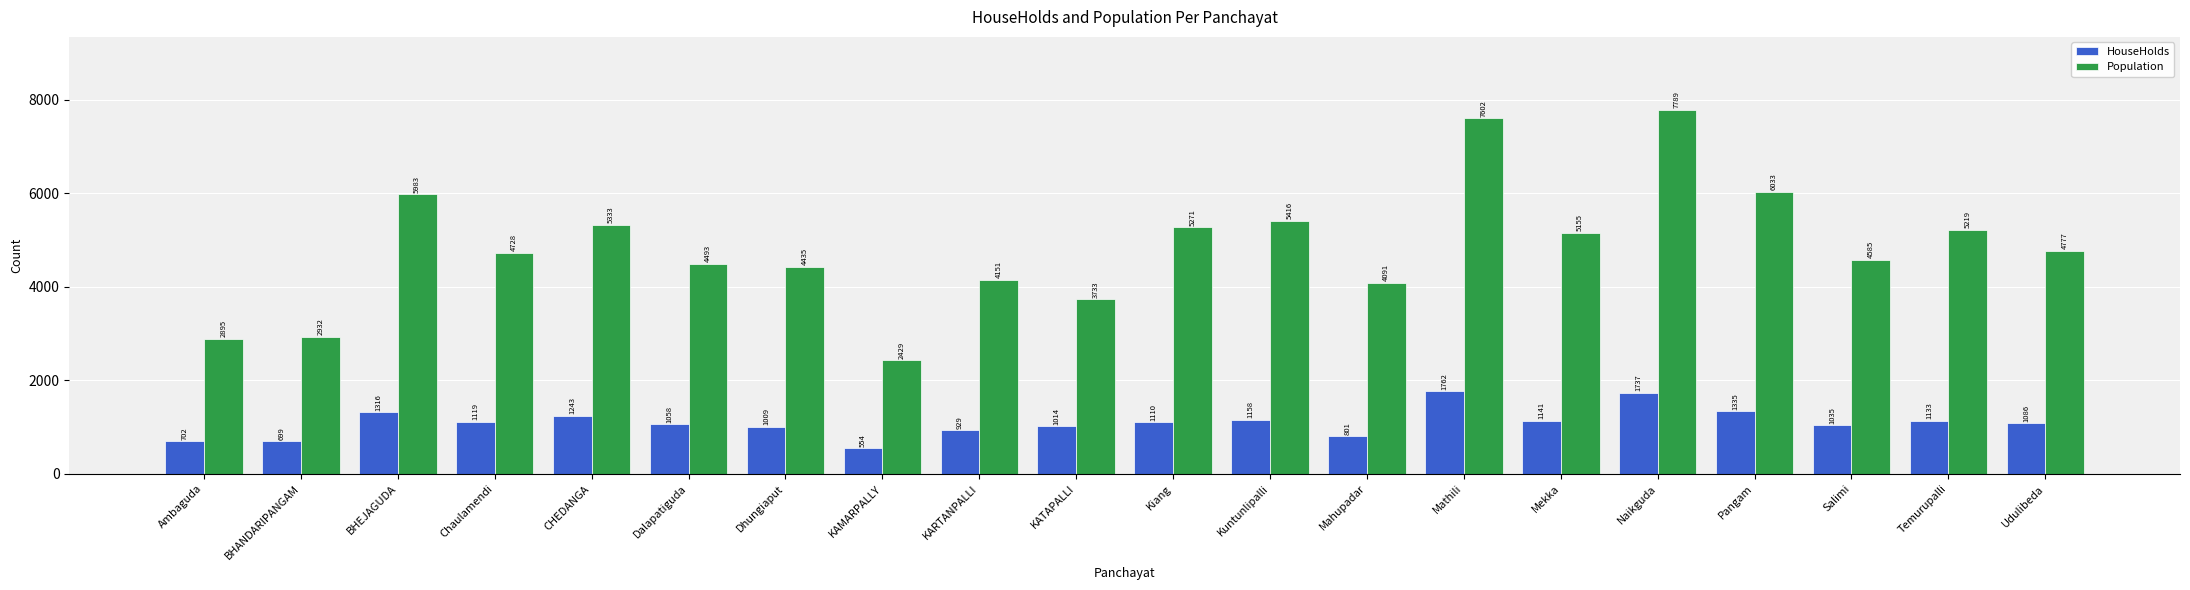

Where does the HouseHolds series first go above 1110?

BHEJAGUDA